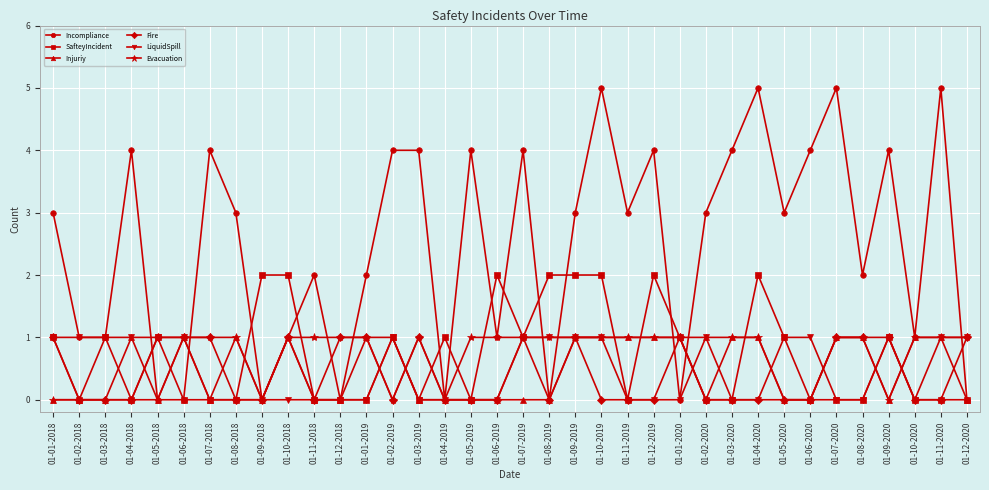

Is this an area chart (filled region under the line)?

No